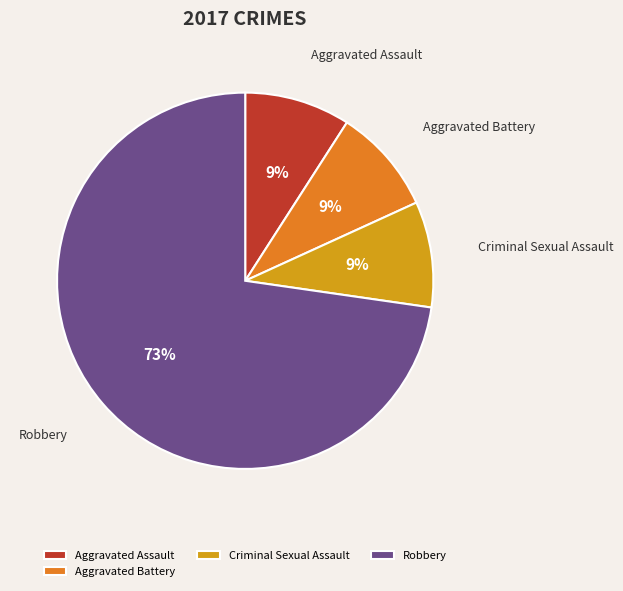

Does Aggravated Assault represent more than half of the total?

No